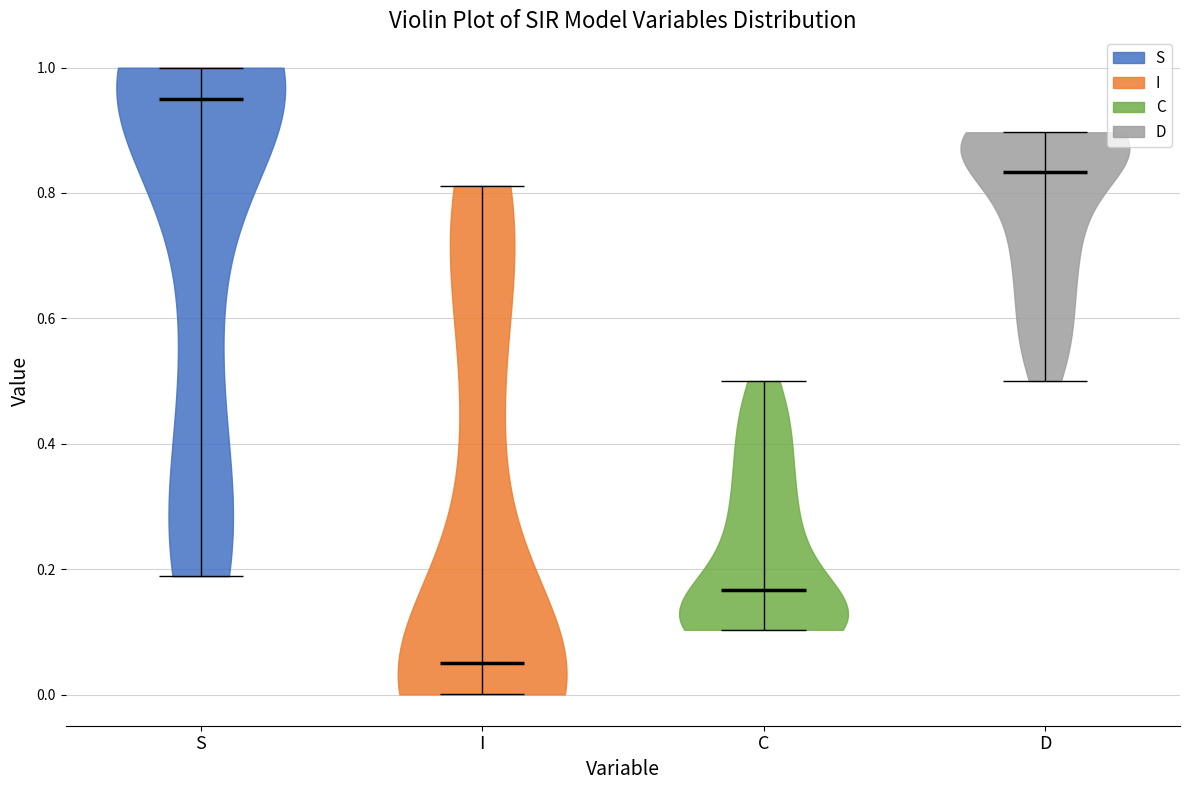

What is the lowest point the violin for C reaches on the y-axis? The values are not printed on the chart, so give them approximately, as read against the axis.

0.10